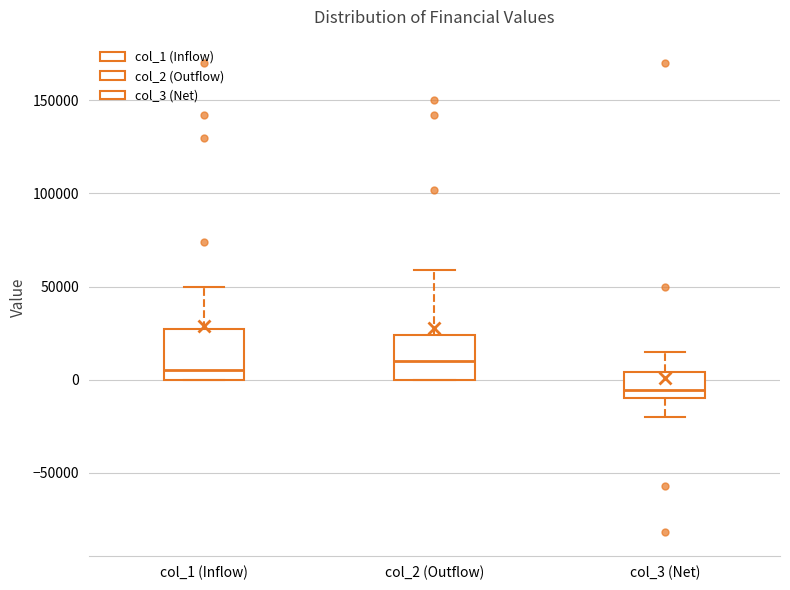

Which box has the lowest median line?

col_3 (Net)